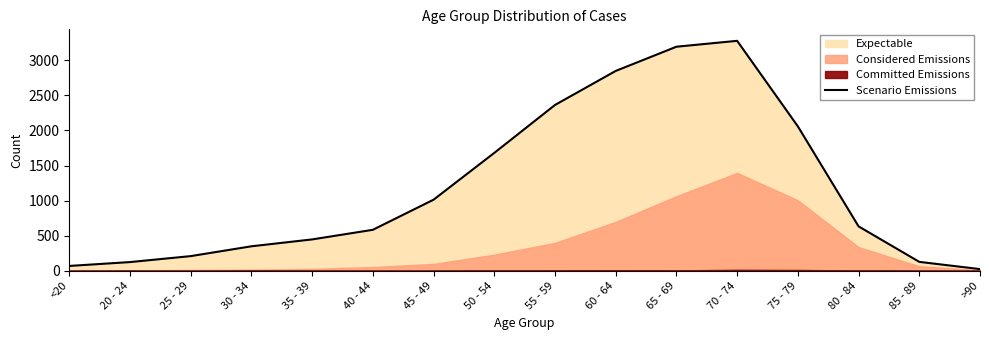

Which has a higher value, 70 - 74 or 50 - 54?

70 - 74